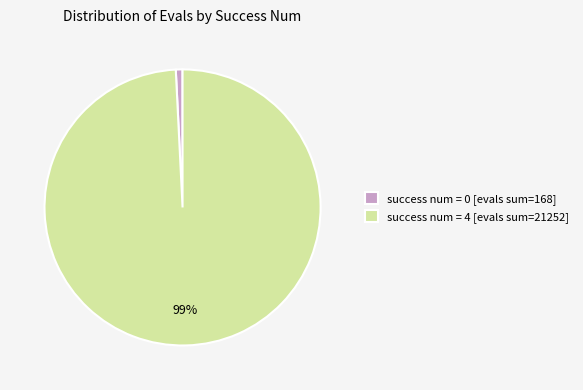

To the nearest percent, what percentage of the pie is success num = 0 [evals sum=168]?

1%